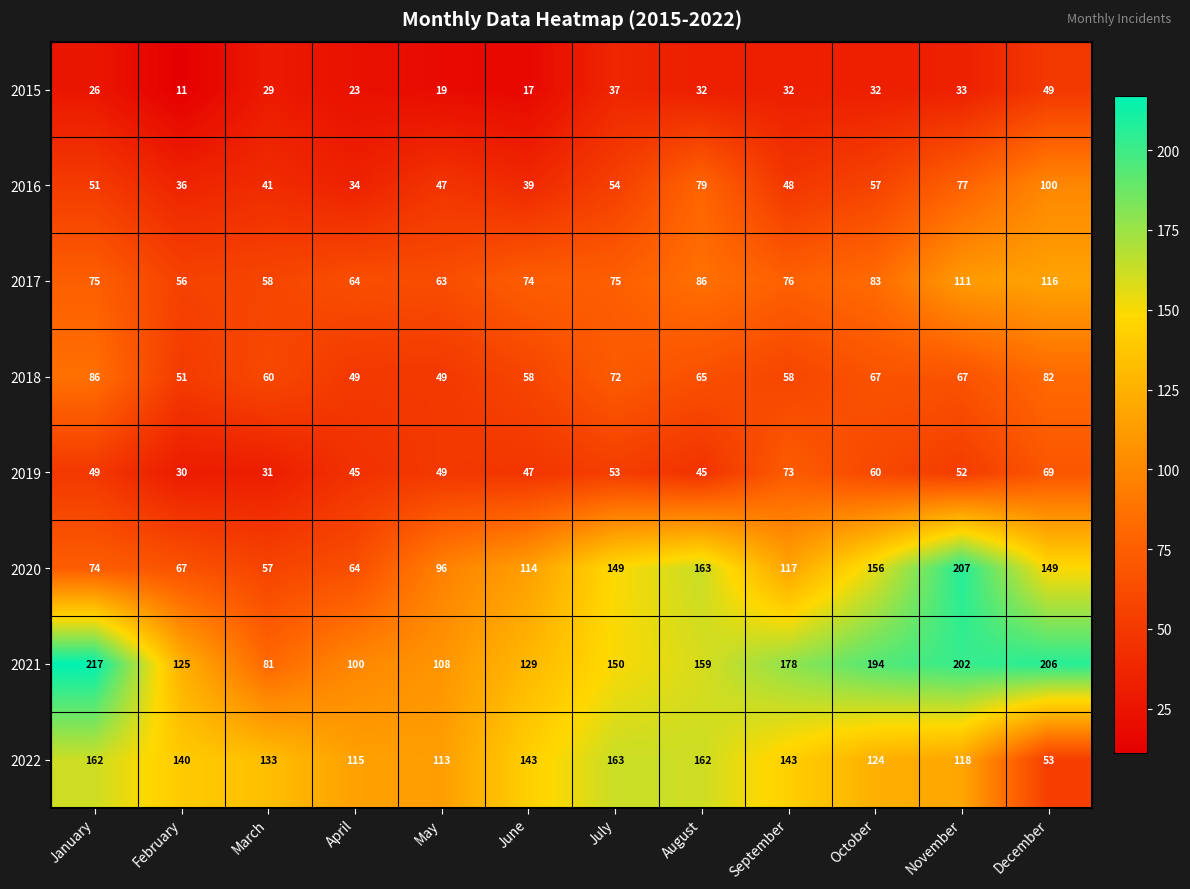

Is the value of 2022 at June greater than the value of 2019 at January?

Yes